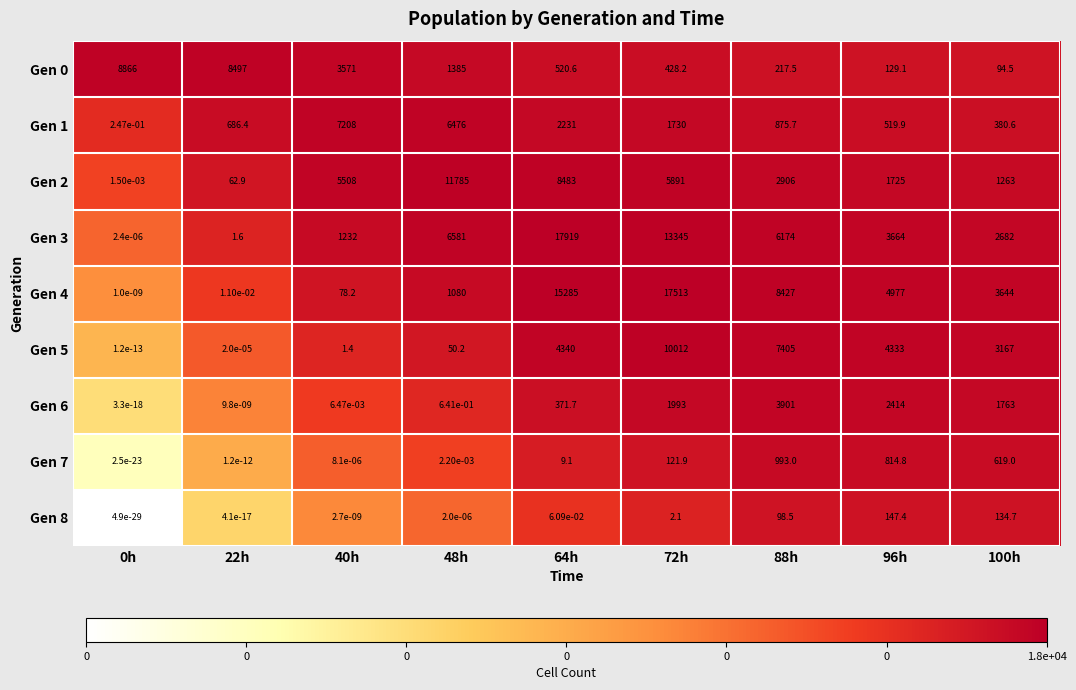

Is the value of Gen 7 at 88h greater than the value of Gen 2 at 40h?

No